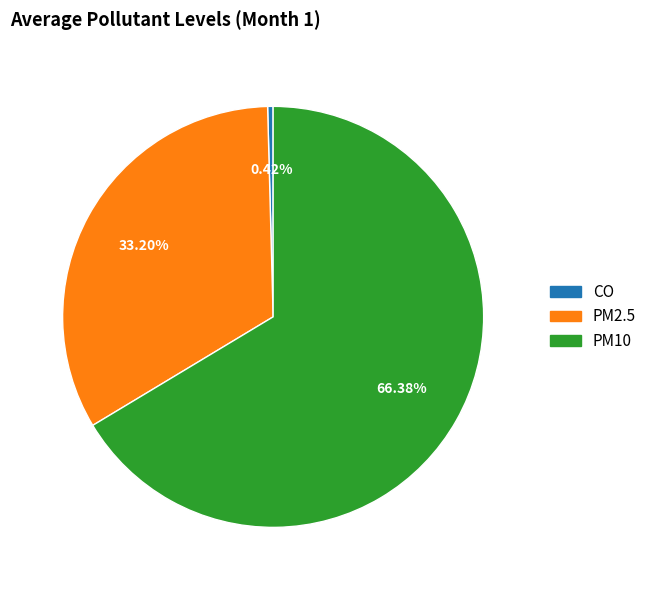

What is the largest slice in the pie chart?

PM10